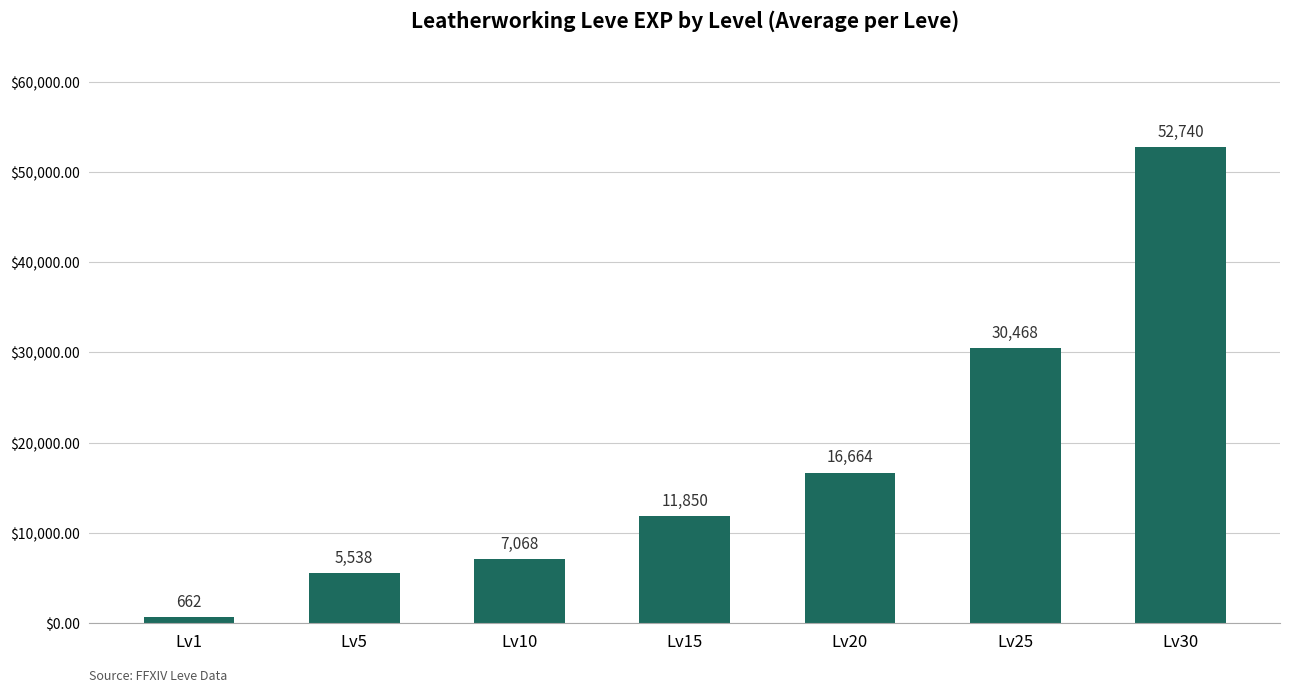

What is the sum of the values at Lv15 and Lv5?

17388